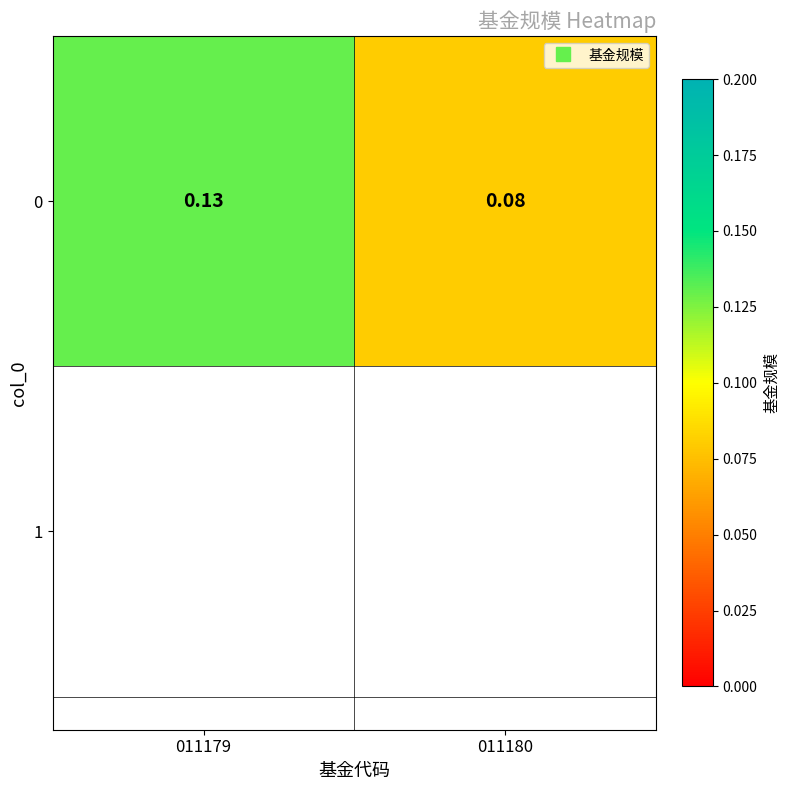

What is the sum of all values?

0.2